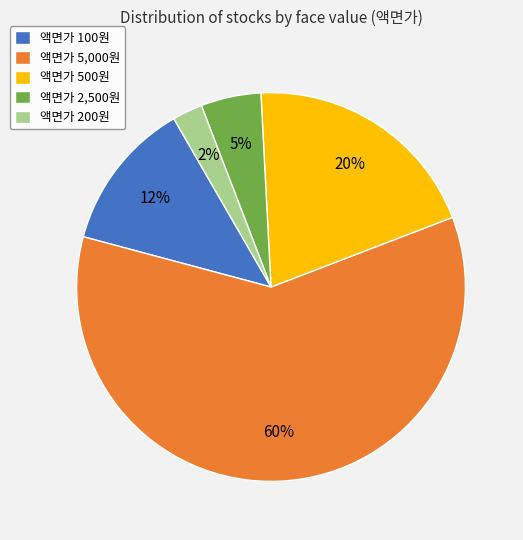

Is it true that 액면가 100원 is 26% of the pie?

False